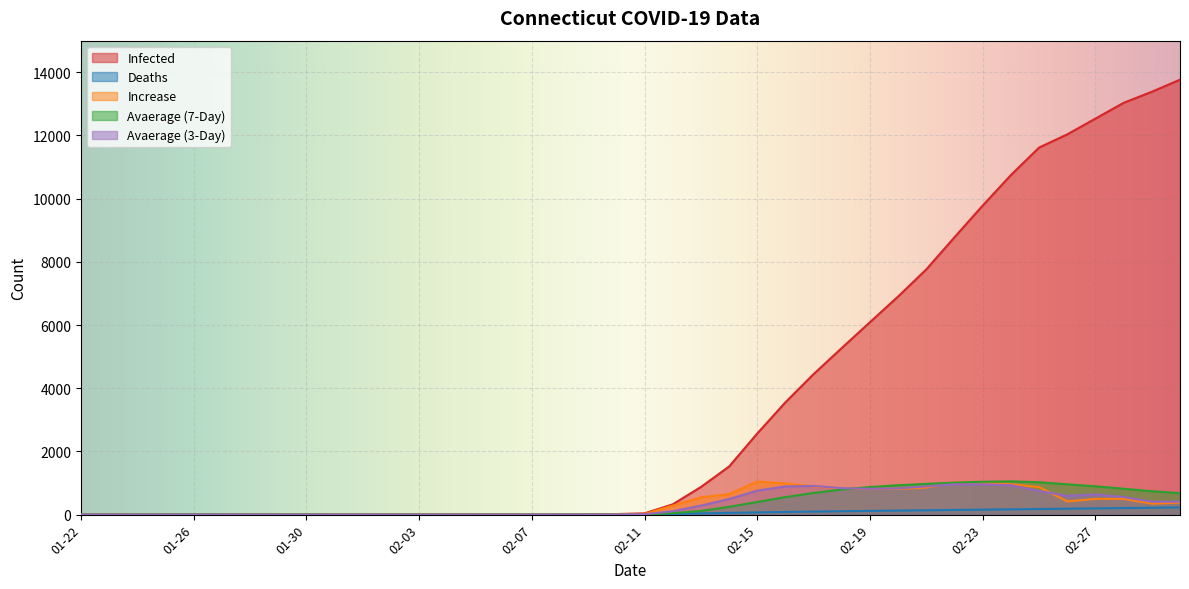

True or false: Avaerage (7-Day) has a value of 0 at 01-22.

True